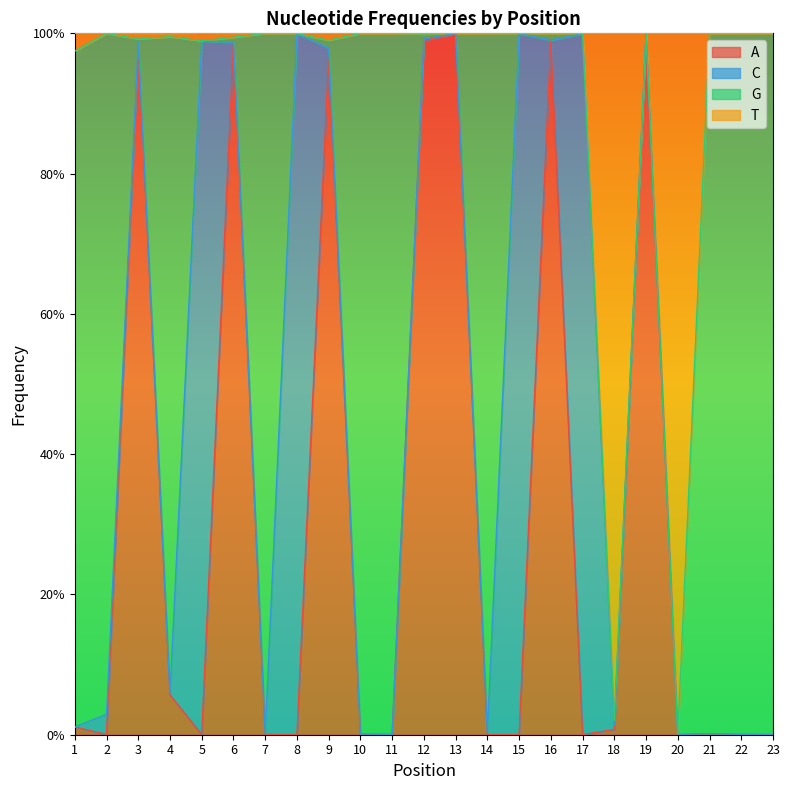

At which label does A reach its peak?

13